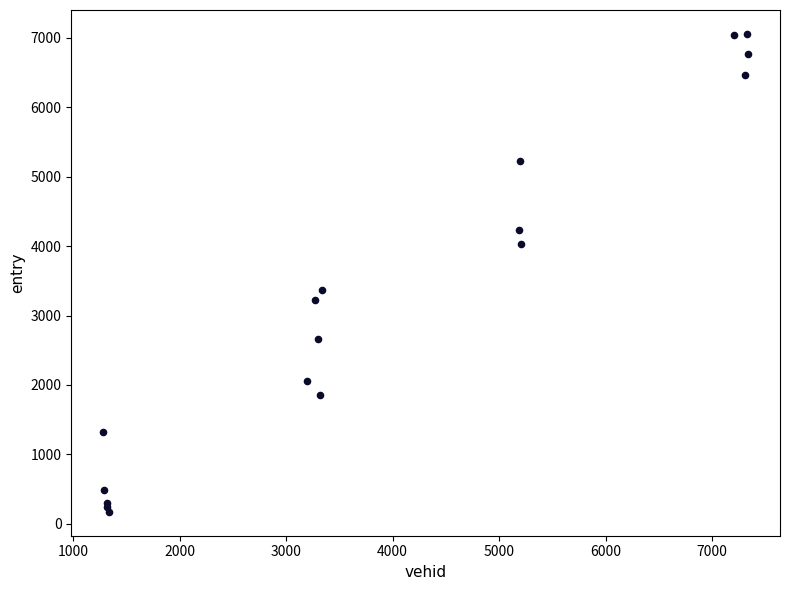

What Y value in the scatter plot is closest to 3615?

3368